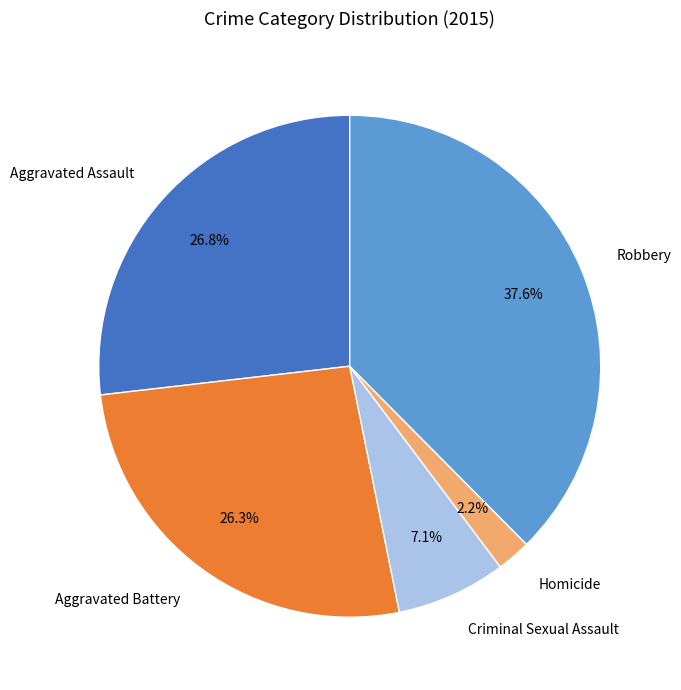

How many segments does this pie chart have?

5